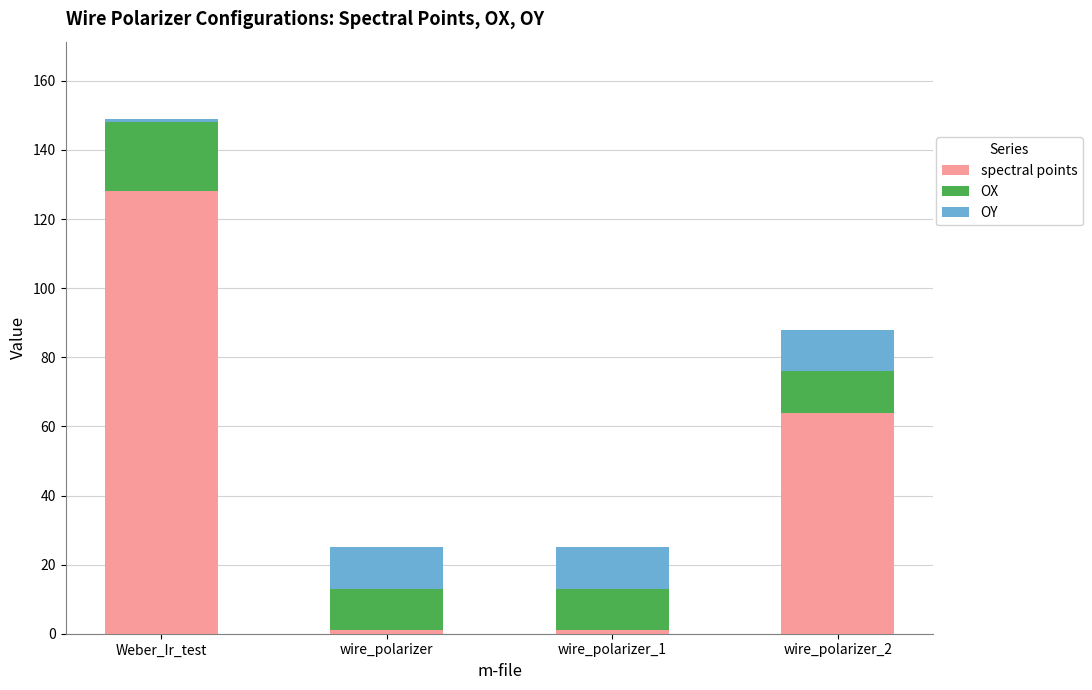

Is it true that spectral points equals 217 at Weber_Ir_test?

False